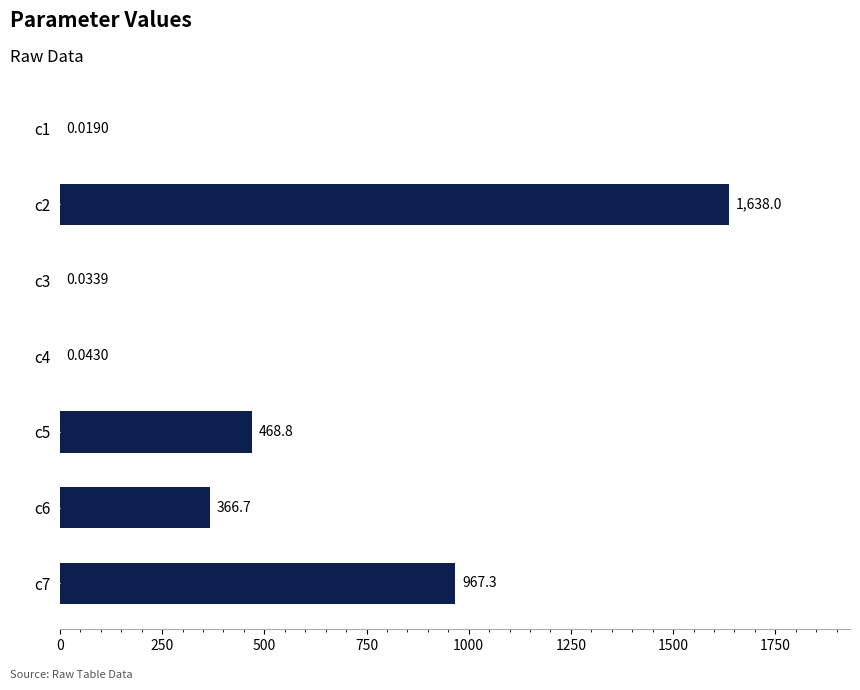

What is the change in value from c4 to c5?

+468.8